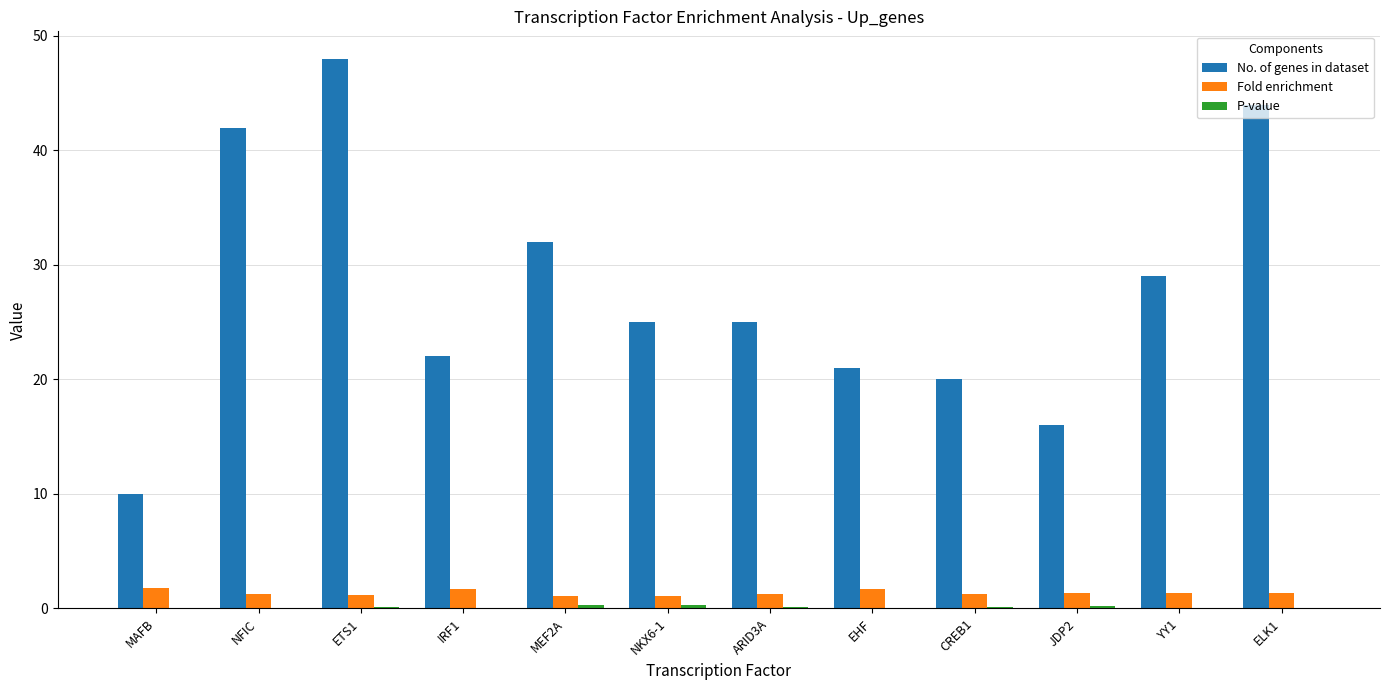

At which category is the sum across all series the highest?

ETS1